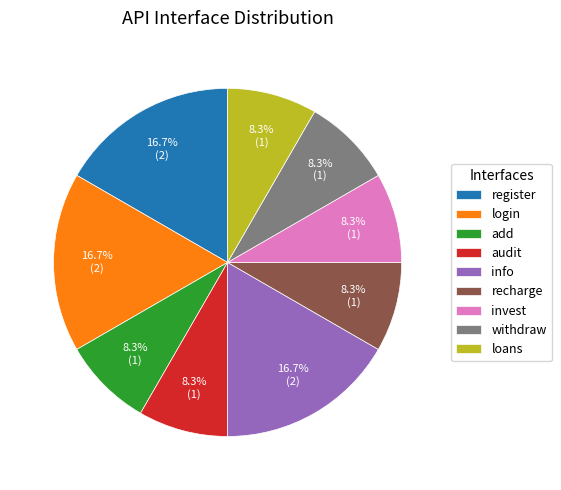

Is the sum of withdraw and loans greater than half?

No